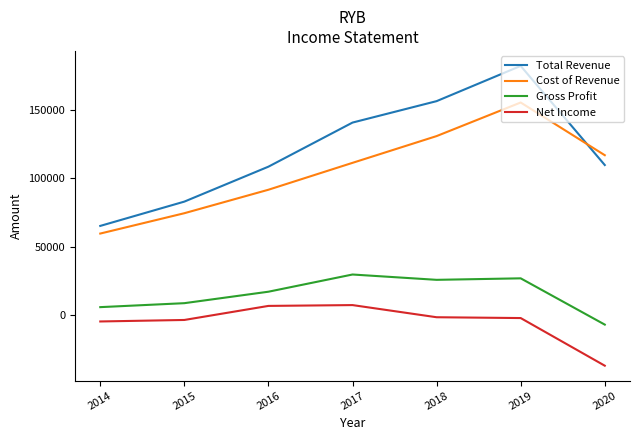

What is the minimum value shown in the chart?

-37300